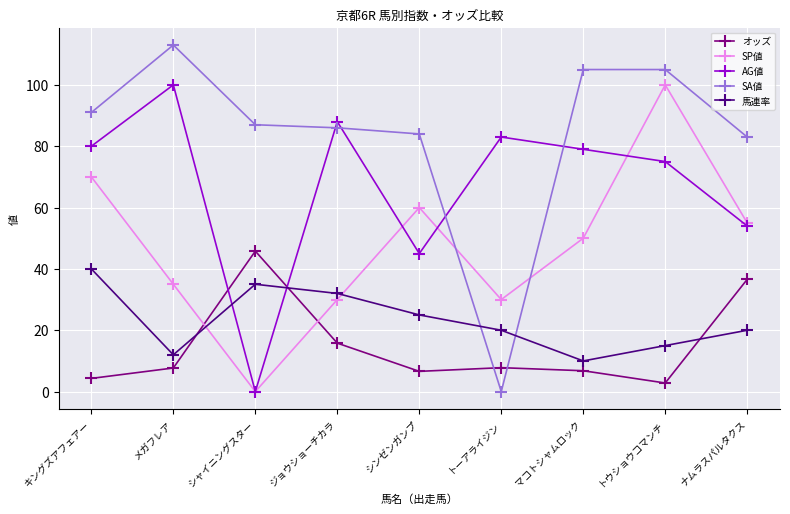

True or false: オッズ and 馬連率 cross at least once.

True